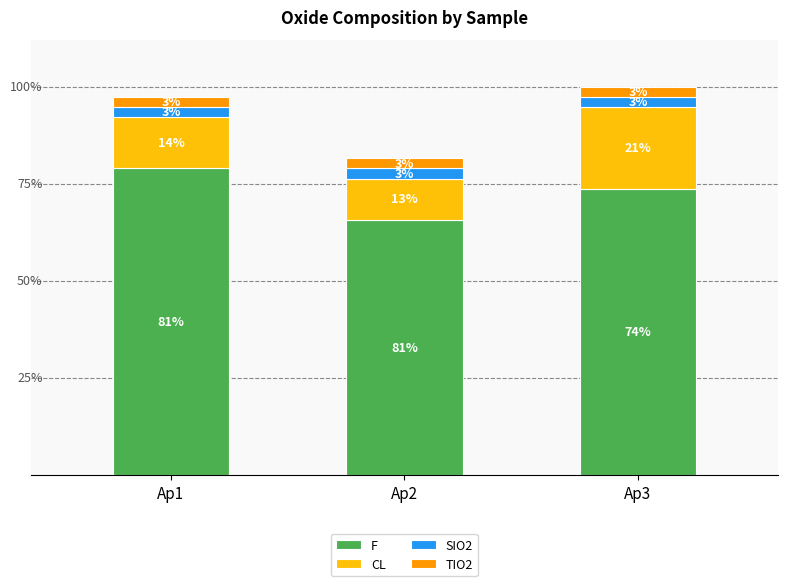

What are all the series names shown in the legend?

F, CL, SIO2, TIO2